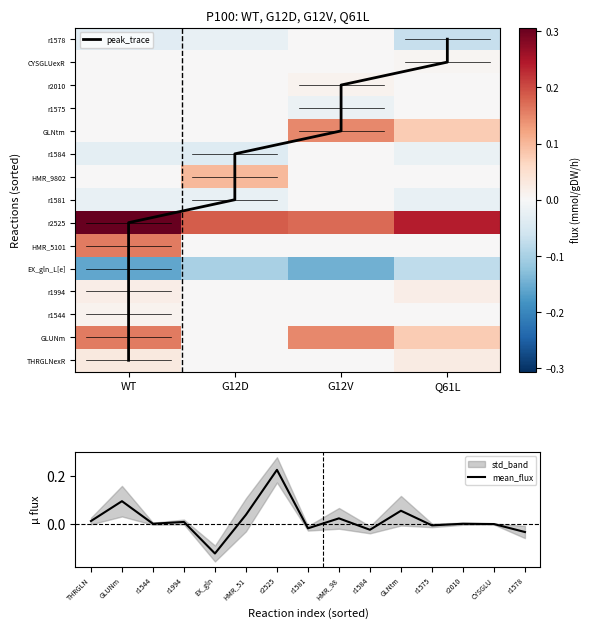

Reading left to right, list all the values displayed in this chart.

CYSGLUexR: 0.0	0.0	0.0	0.0
GLNtm: 0.0	0.0	0.1	0.1
GLUNm: 0.2	0.0	0.1	0.1
THRGLNexR: 0.0	0.0	0.0	0.0
r1544: 0.0	0.0	0.0	0.0
r1575: 0.0	0.0	-0.0	0.0
r1578: -0.0	-0.0	0.0	-0.1
r1581: -0.0	-0.0	0.0	-0.0
r1584: -0.0	-0.0	0.0	-0.0
r1994: 0.0	0.0	0.0	0.0
r2010: 0.0	0.0	0.0	0.0
r2525: 0.3	0.2	0.2	0.2
EX_gln_L[e]: -0.2	-0.1	-0.1	-0.1
HMR_5101: 0.2	0.0	0.0	0.0
HMR_9802: 0.0	0.1	0.0	0.0